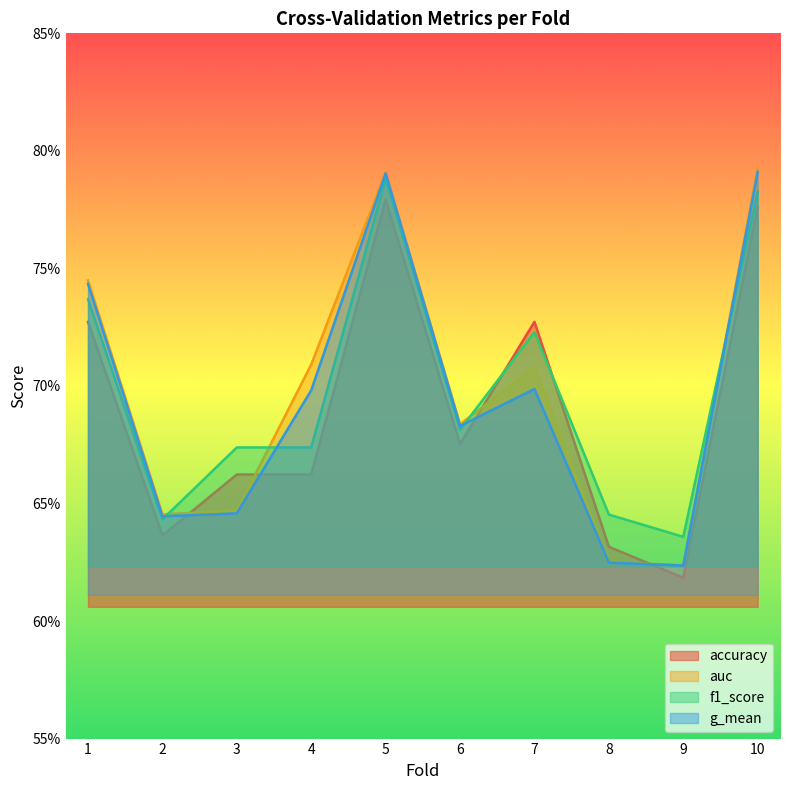

Reading left to right, what are all the values shown in this chart?

accuracy: 0.7	0.6	0.7	0.7	0.8	0.7	0.7	0.6	0.6	0.8
auc: 0.7	0.6	0.6	0.7	0.8	0.7	0.7	0.6	0.6	0.8
f1_score: 0.7	0.6	0.7	0.7	0.8	0.7	0.7	0.6	0.6	0.8
g_mean: 0.7	0.6	0.6	0.7	0.8	0.7	0.7	0.6	0.6	0.8